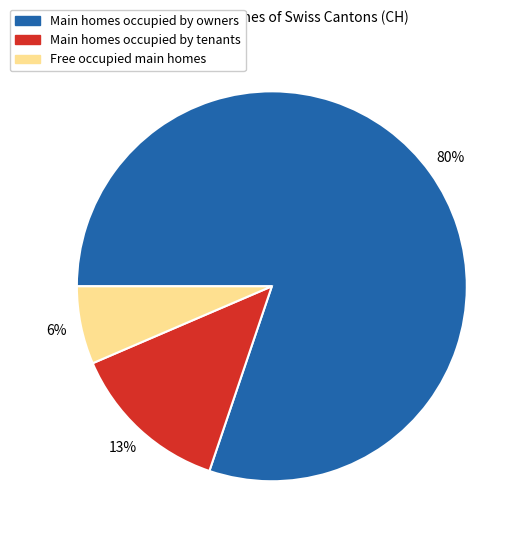

Do Main homes occupied by tenants and Free occupied main homes together represent more than half of the pie?

No